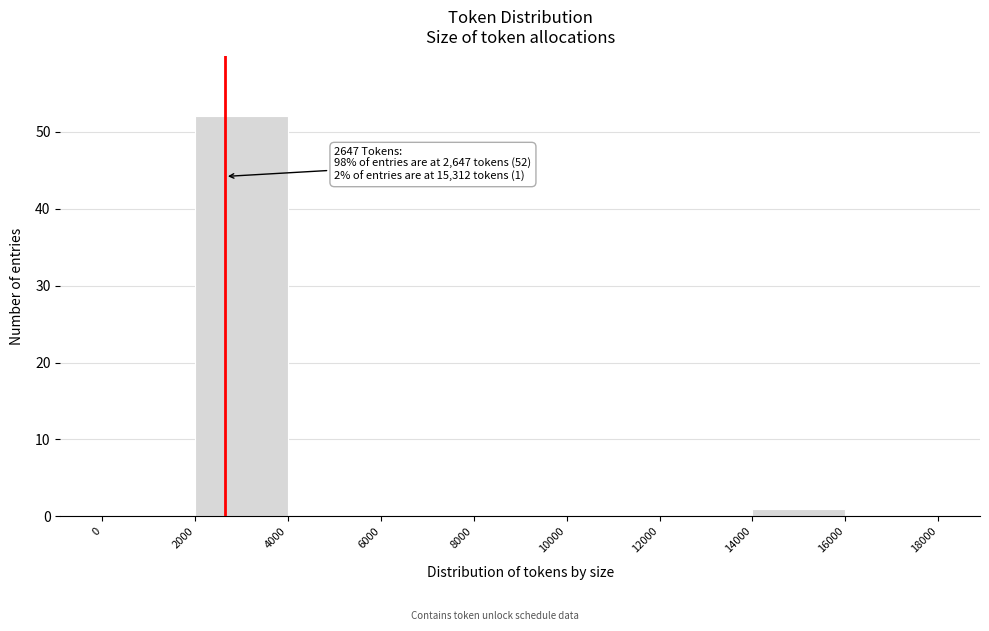

Which range on the x-axis has the tallest bar?

2000 to 4000